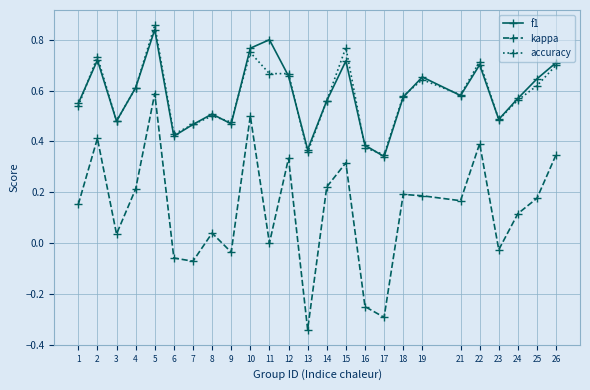

Which series changed the most between 7 and 25?

kappa